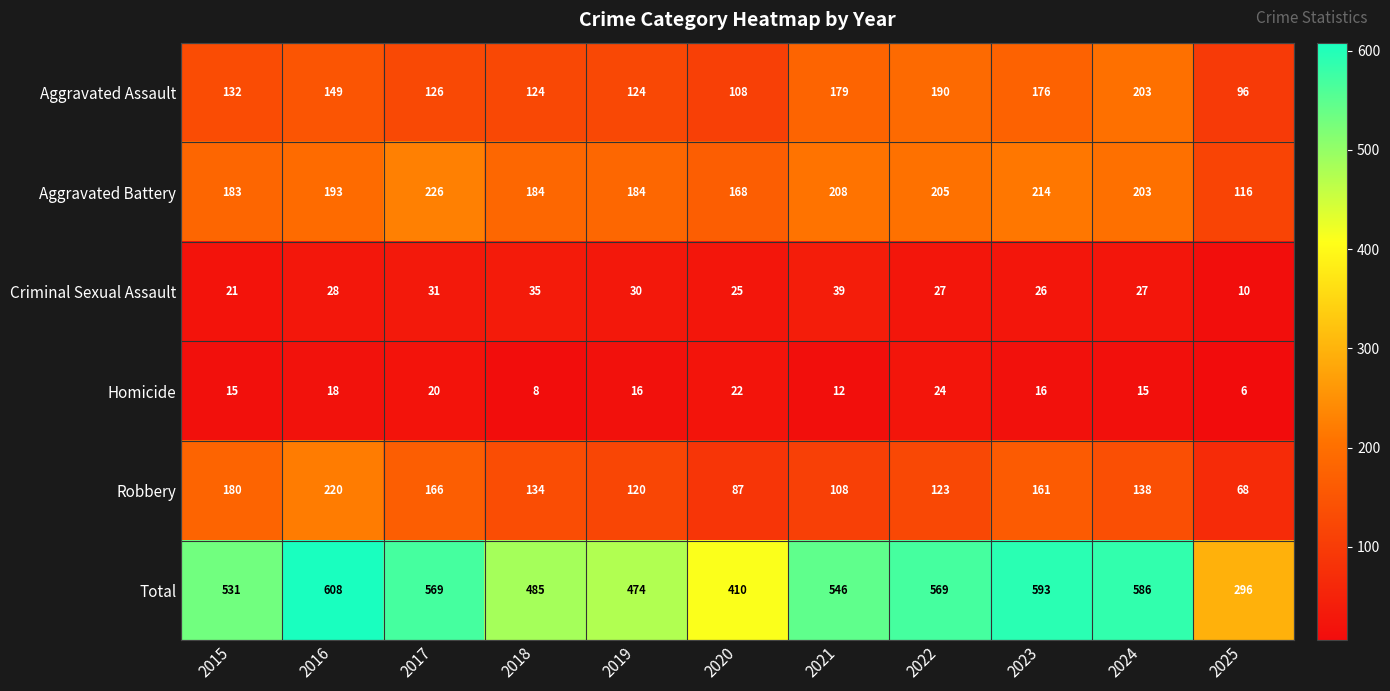

The Criminal Sexual Assault series shows 41 at 2022. True or false?

False